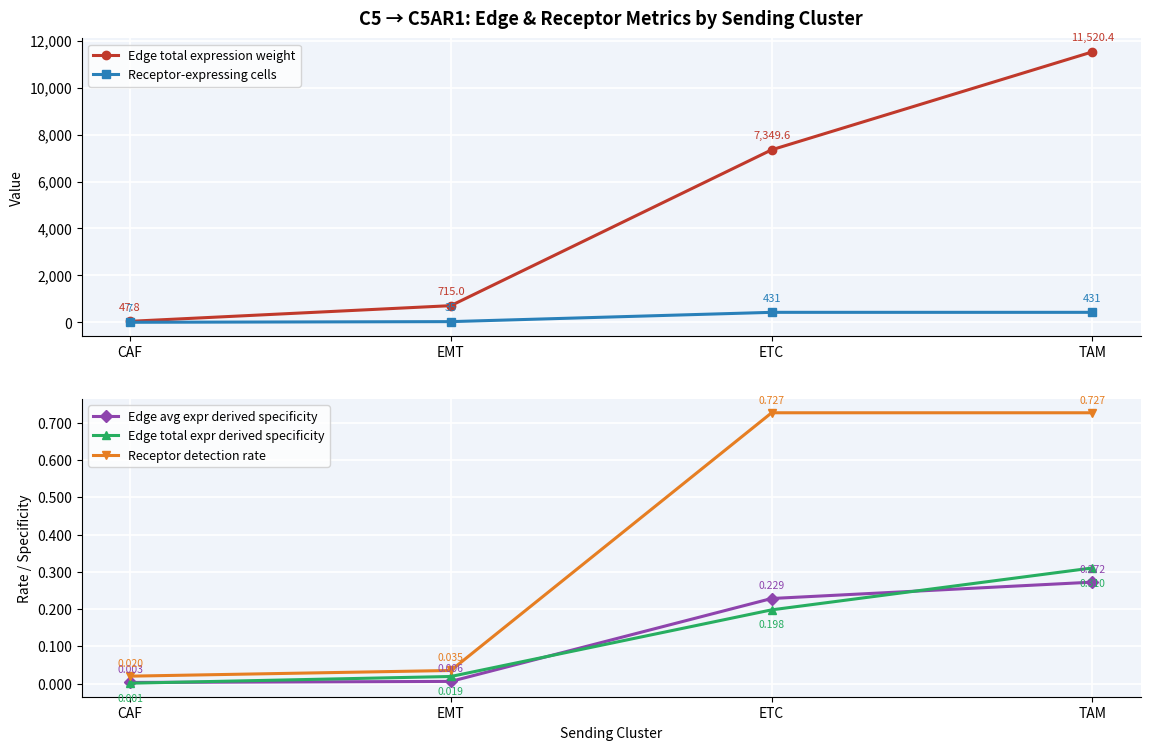

Which series has the widest spread of values?

Edge total expression weight